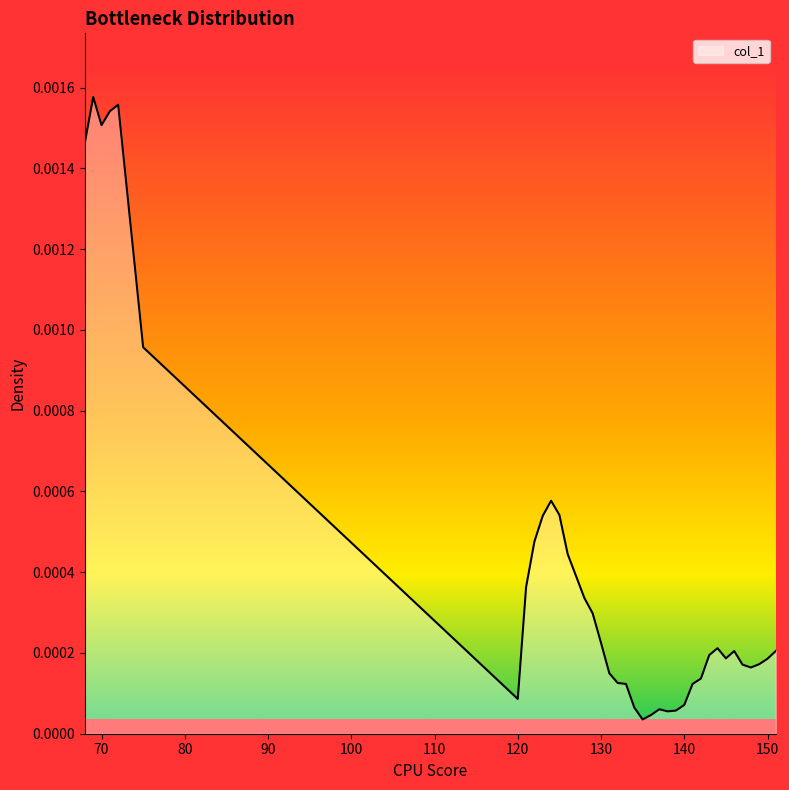

List the labels in order of value, smallest first.

135, 136, 138, 139, 137, 134, 140, 120, 133, 141, 132, 142, 131, 148, 147, 149, 150, 145, 143, 146, 151, 144, 130, 129, 128, 121, 127, 126, 122, 123, 125, 124, 75, 68, 70, 71, 72, 69